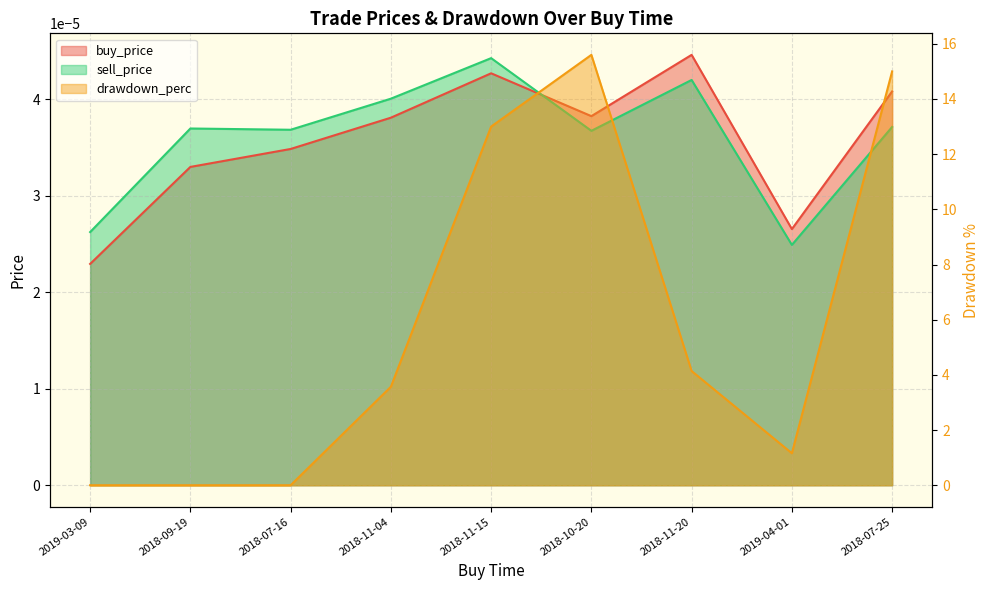

True or false: sell_price and drawdown_perc cross at least once.

True